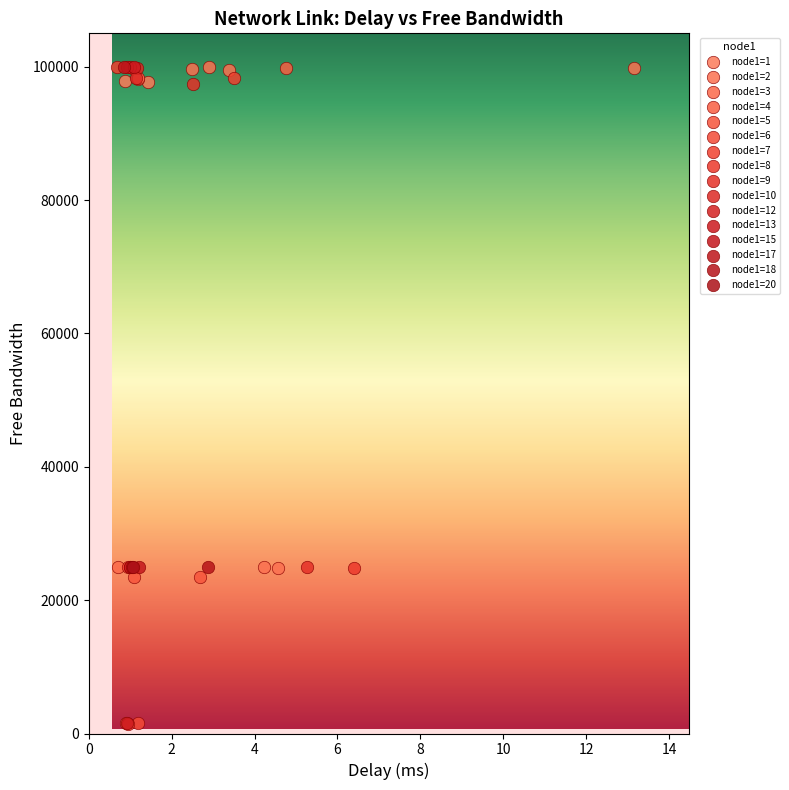

What are all the series names shown in the legend?

node1=1, node1=2, node1=3, node1=4, node1=5, node1=6, node1=7, node1=8, node1=9, node1=10, node1=12, node1=13, node1=15, node1=17, node1=18, node1=20